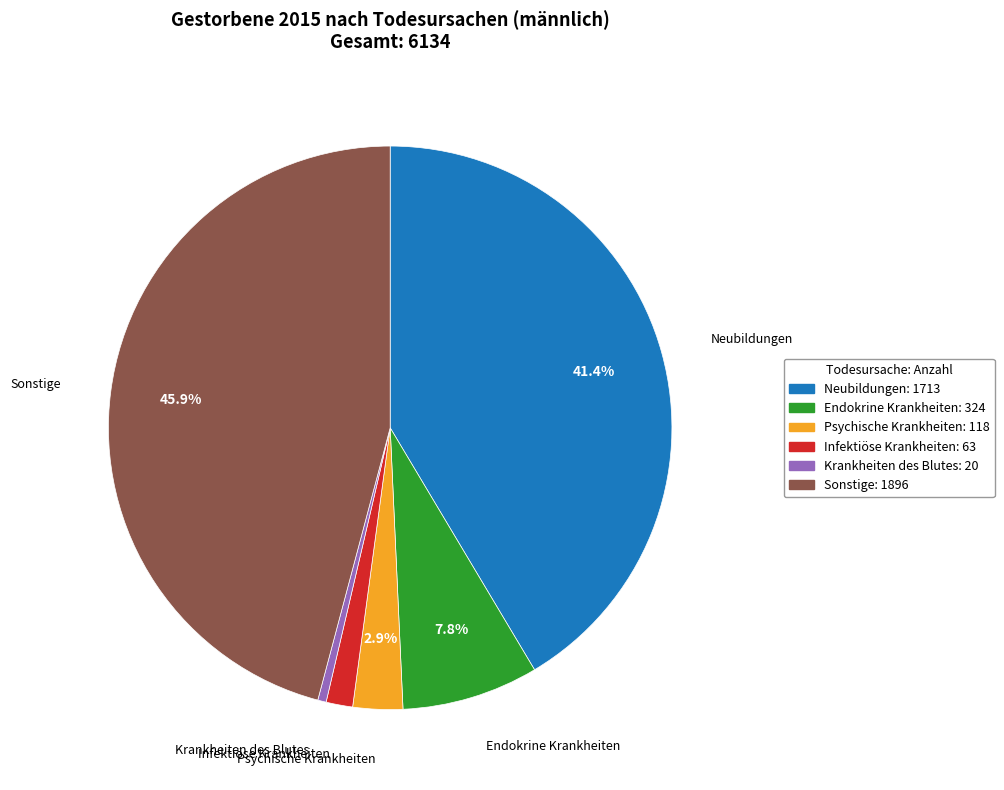

Does Psychische Krankheiten account for over 50% of the chart?

No